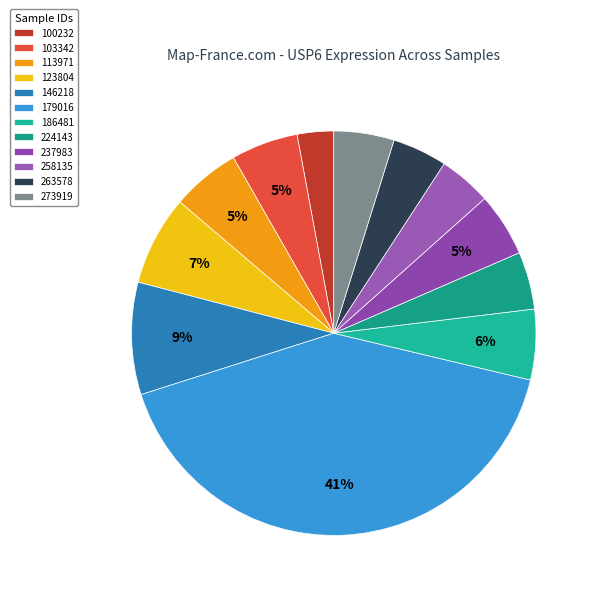

How many slices are in this pie chart?

12